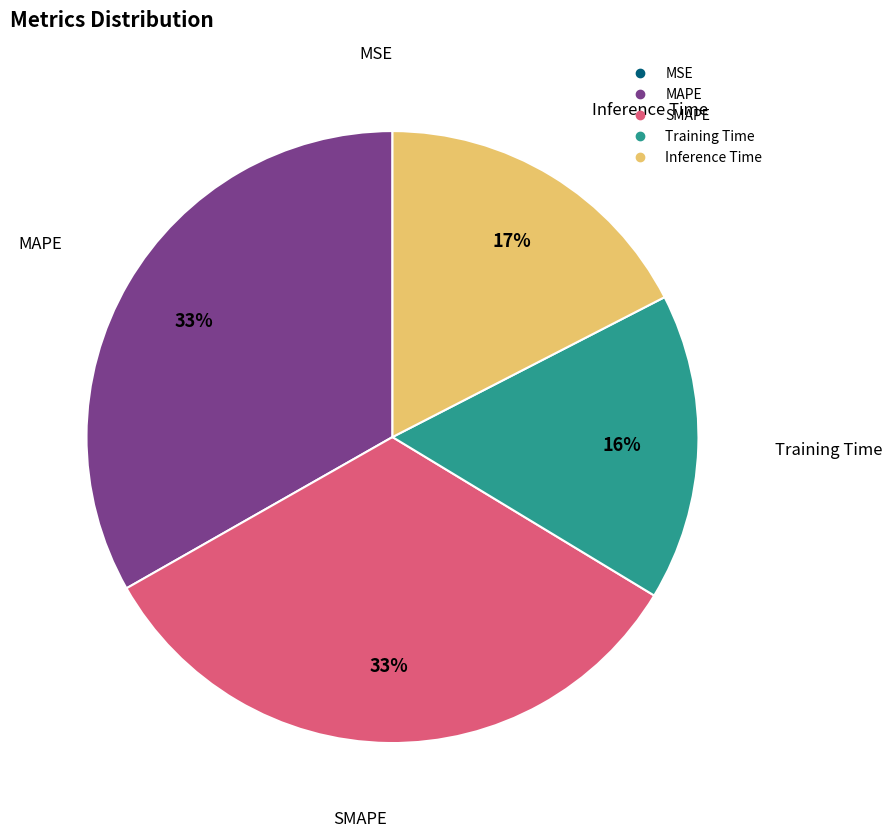

Is it true that Inference Time is 4% of the pie?

False